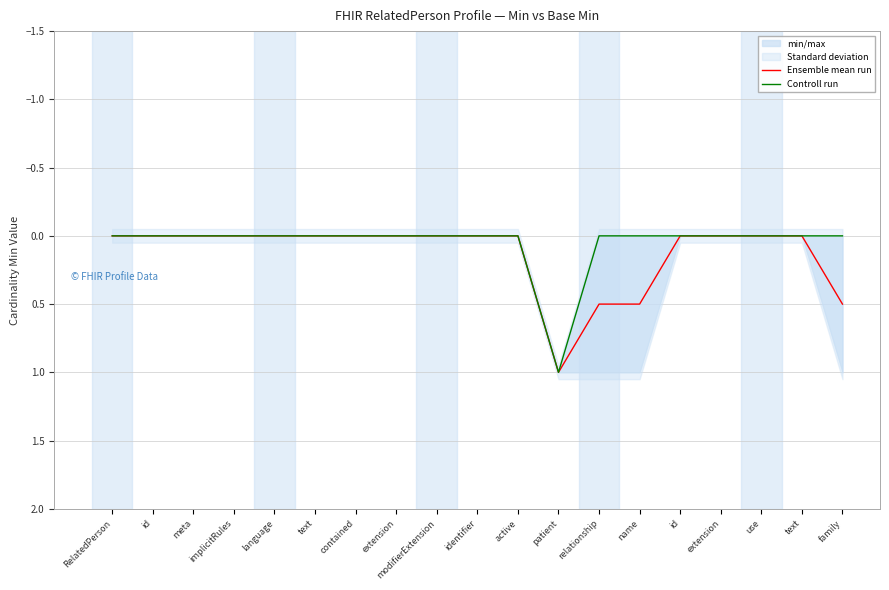

True or false: Controll run and Ensemble mean run intersect in this chart.

False